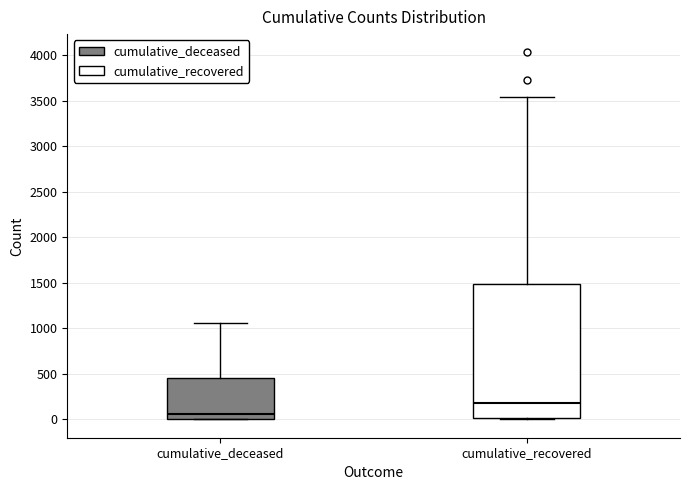

Which box's median line is the highest?

cumulative_recovered